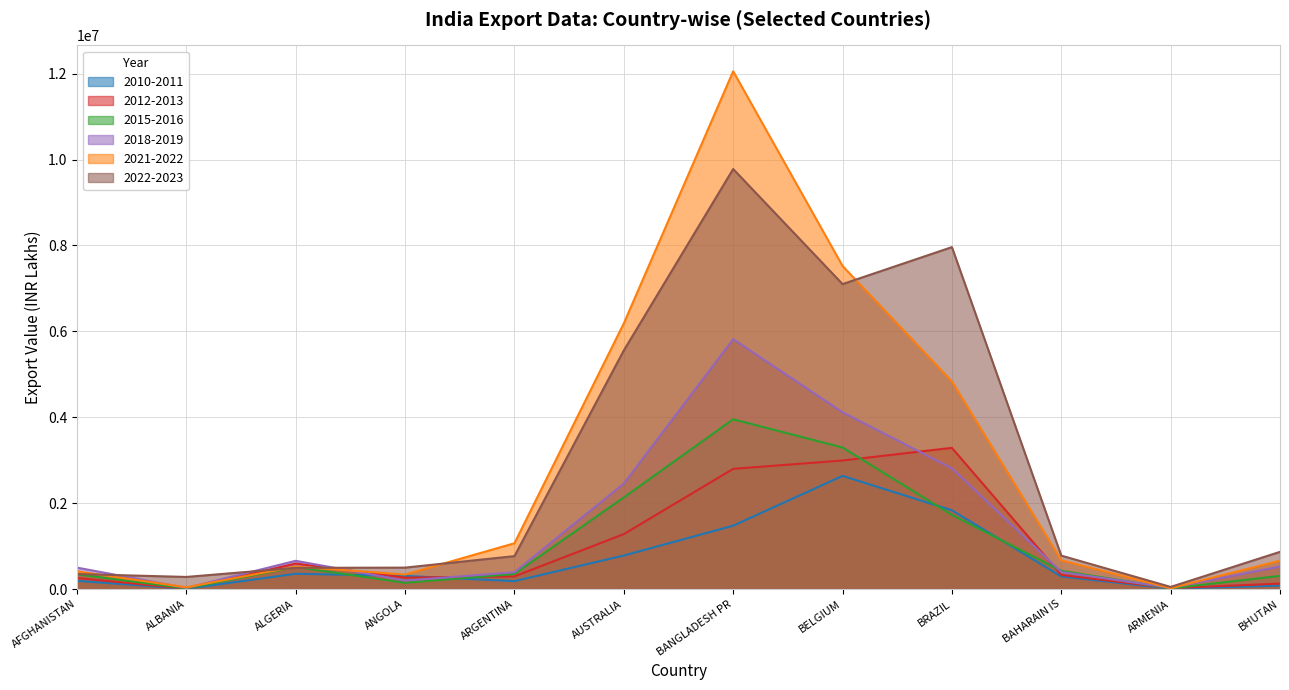

What is the highest value of the 2022-2023 series?

9778451